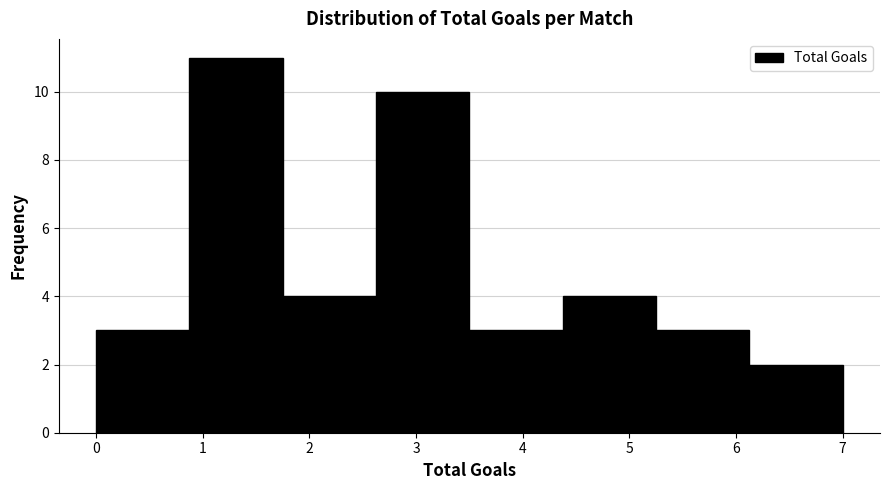

Reading left to right, list every bar in this chart as the range it spans on the x-axis followed by its height. Neither the bar edges nor the heights are printed on the chart, so give them approximately, as read against the axes.

0.0 to 0.9: 3
0.9 to 1.8: 11
1.8 to 2.6: 4
2.6 to 3.5: 10
3.5 to 4.4: 3
4.4 to 5.3: 4
5.3 to 6.1: 3
6.1 to 7.0: 2